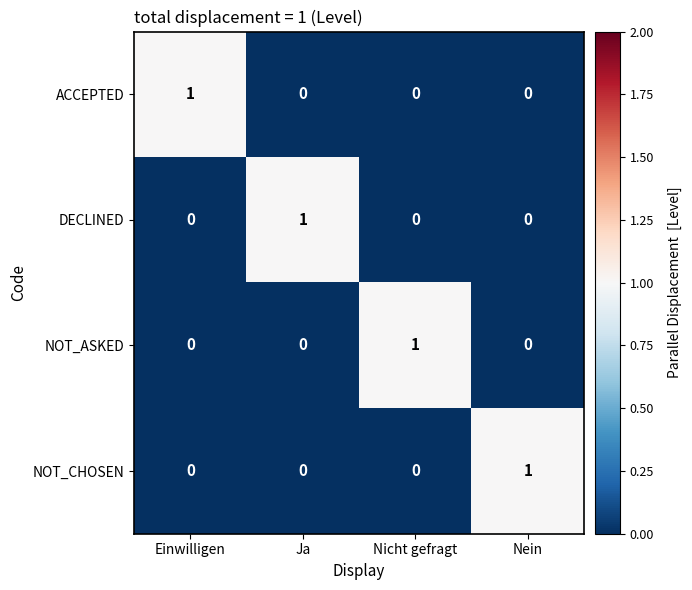

Reading left to right, what are all the values shown in this chart?

ACCEPTED: Einwilligen=1	Ja=0	Nicht gefragt=0	Nein=0
DECLINED: Einwilligen=0	Ja=1	Nicht gefragt=0	Nein=0
NOT_ASKED: Einwilligen=0	Ja=0	Nicht gefragt=1	Nein=0
NOT_CHOSEN: Einwilligen=0	Ja=0	Nicht gefragt=0	Nein=1